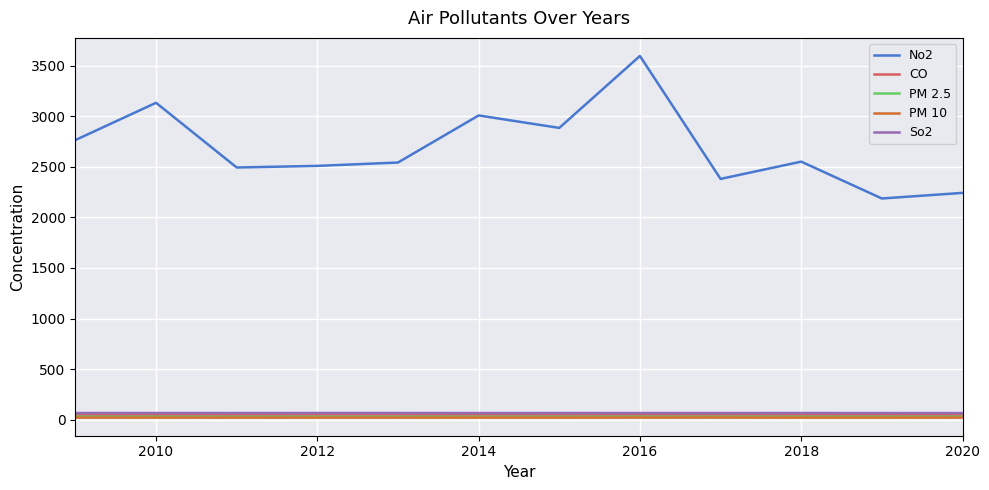

True or false: No2 and CO cross at least once.

False